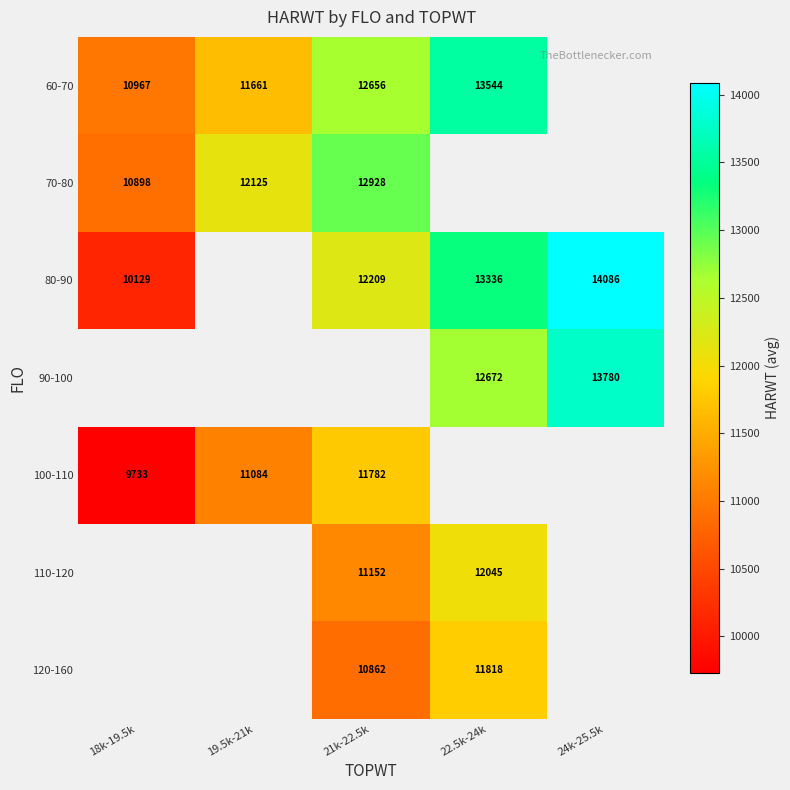

The 70-80 series shows 5088 at 18k-19.5k. True or false?

False